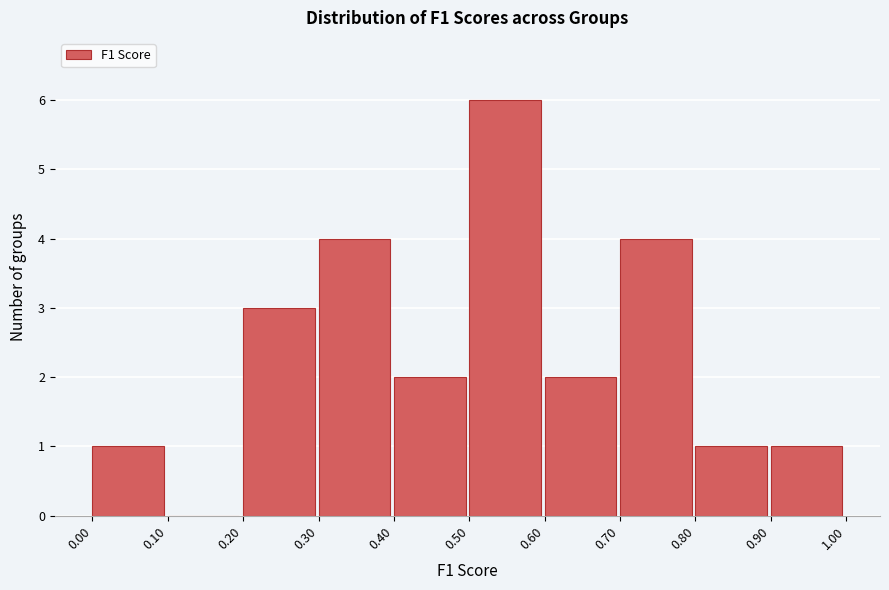

How tall is the bar that spans 0.00 to 0.10 on the x-axis? The values are not printed on the chart, so give them approximately, as read against the axis.

1